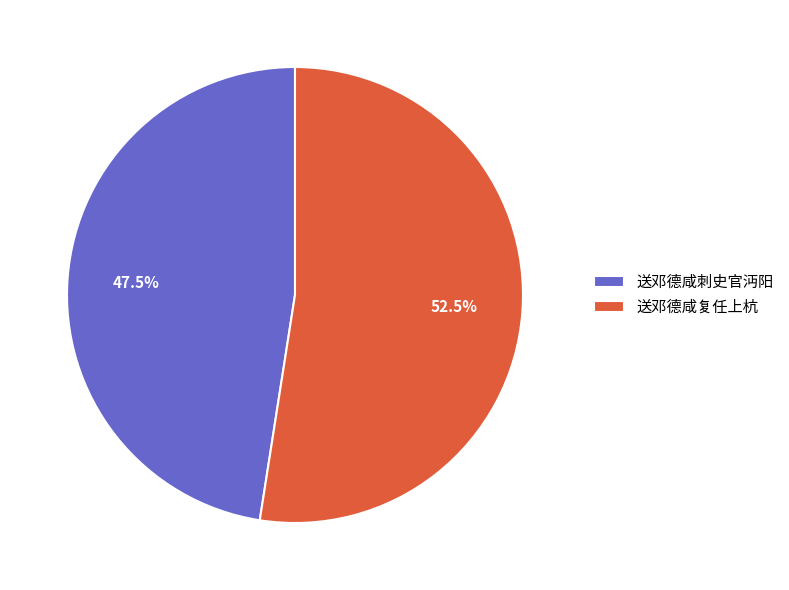

What is the largest slice in the pie chart?

送邓德咸复任上杭